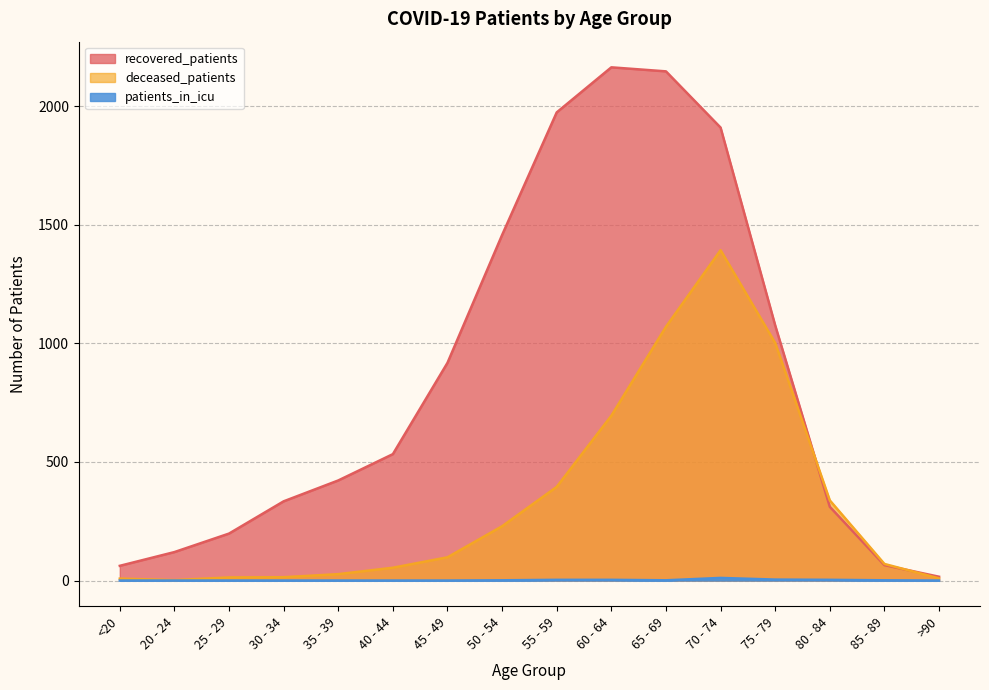

What is the label of the 14th point from the right?

25 - 29